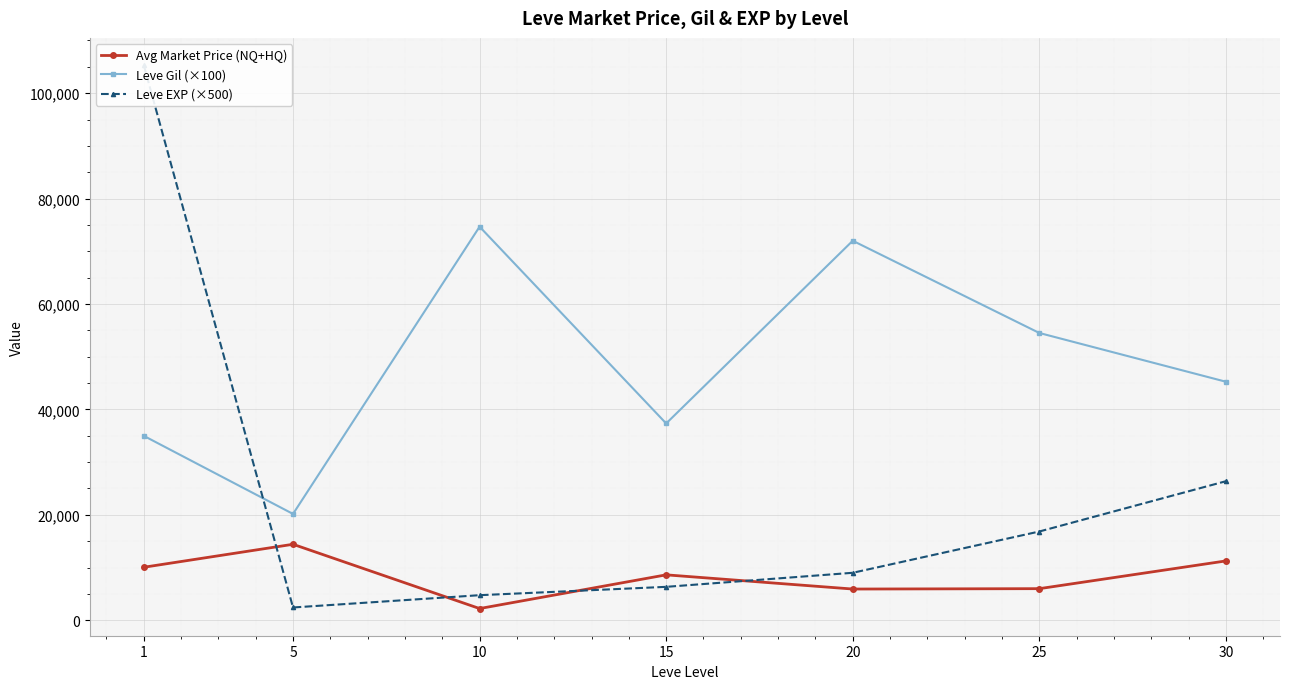

How many interior local valleys does the Avg Market Price (NQ+HQ) series have?

2